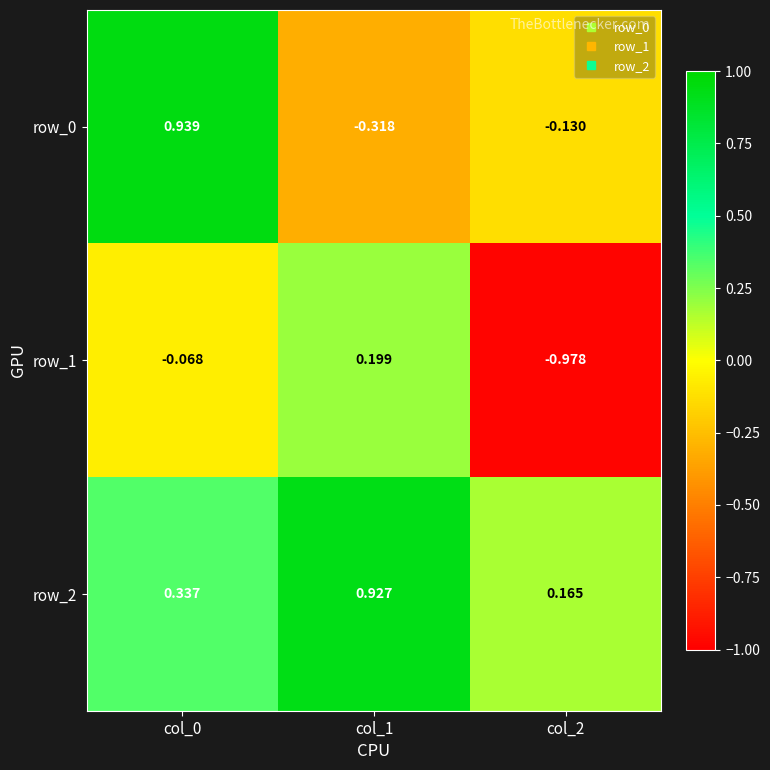

Which series has the largest total across all categories?

row_2